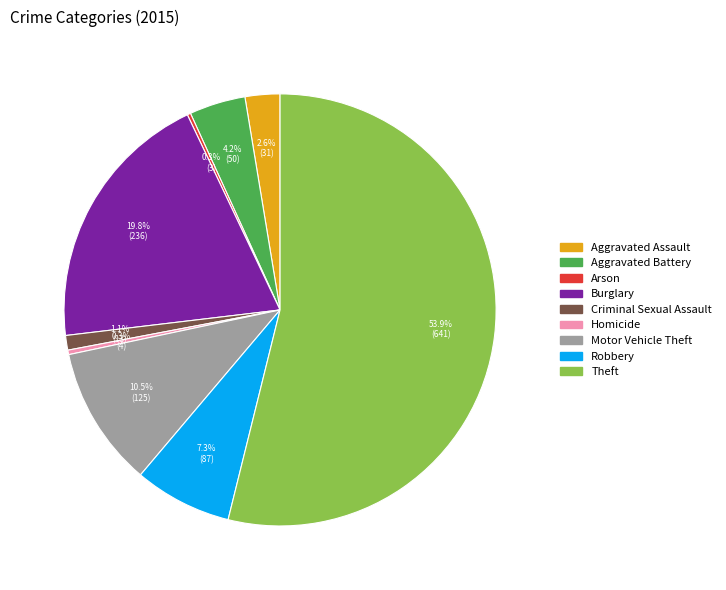

Is there a majority slice in this chart?

Yes